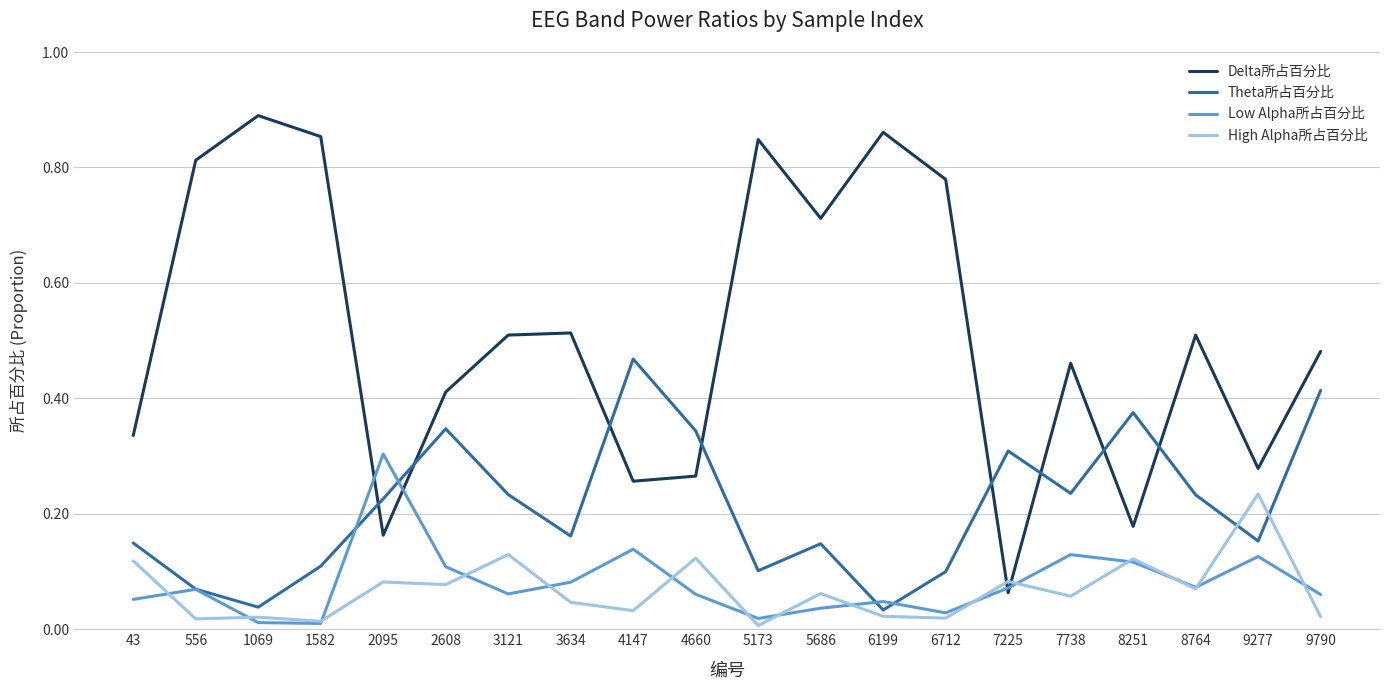

Which series has the largest total across all categories?

Delta所占百分比